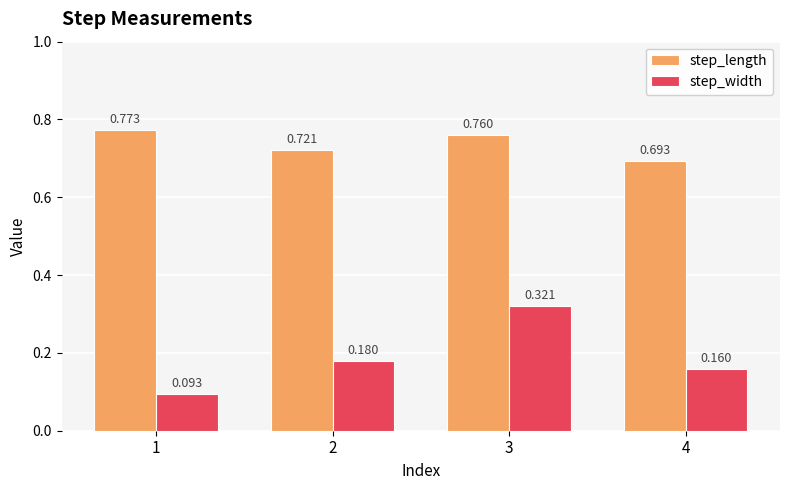

How many step_width values are between 0 and 1?

4